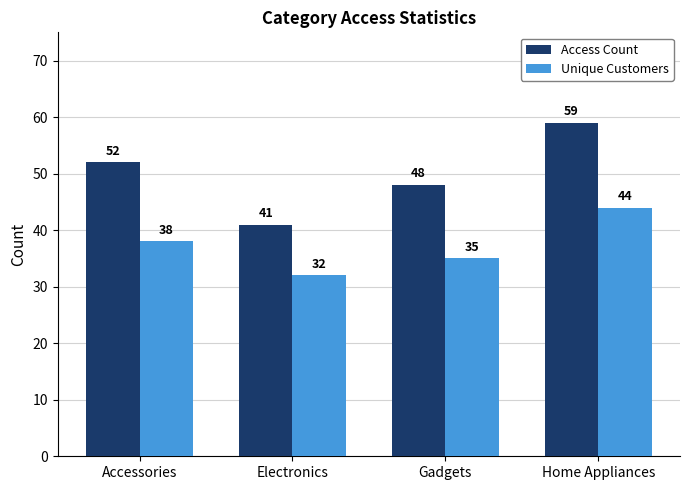

What is the sum of the Unique Customers values at Home Appliances and Electronics?

76